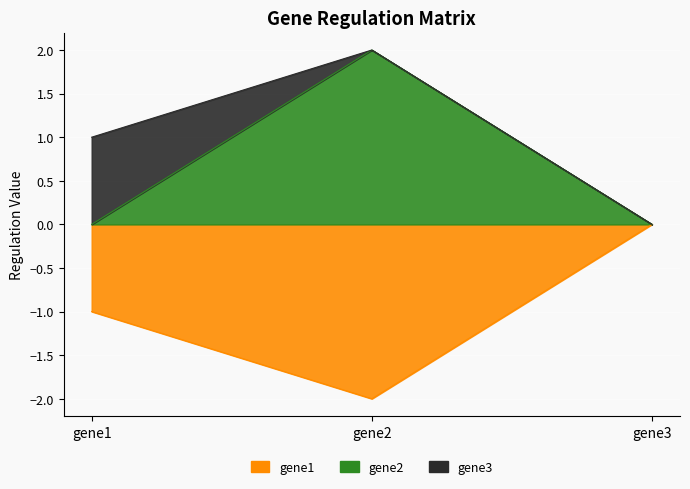

Which series changed the most between gene1 and gene2?

gene2